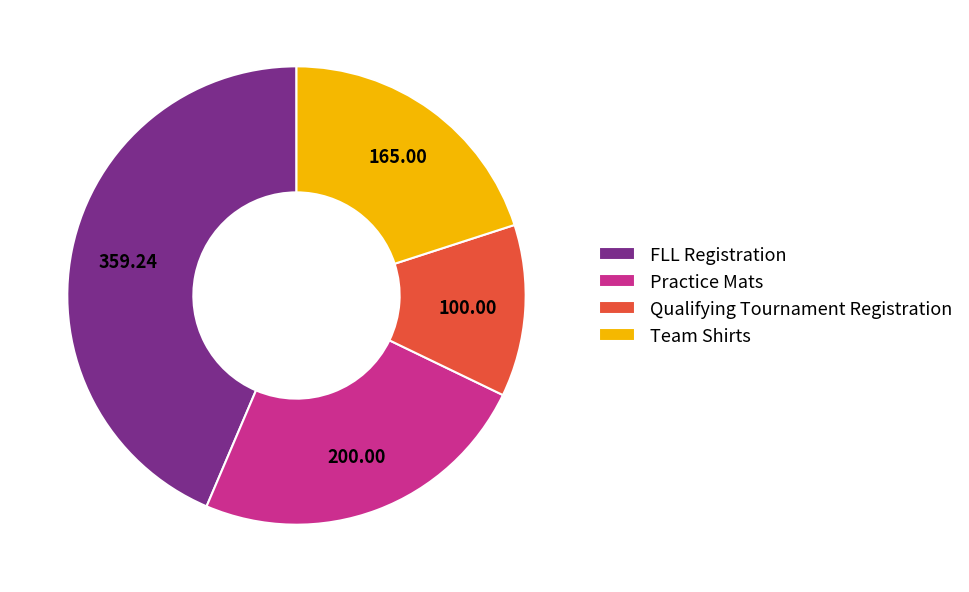

Which slice is the largest?

FLL Registration